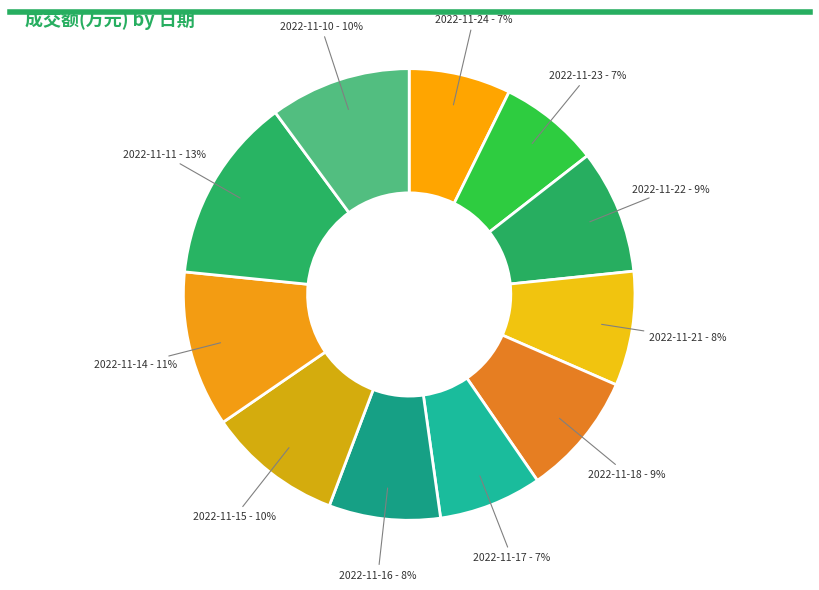

Between 2022-11-17 and 2022-11-15, which is larger?

2022-11-15